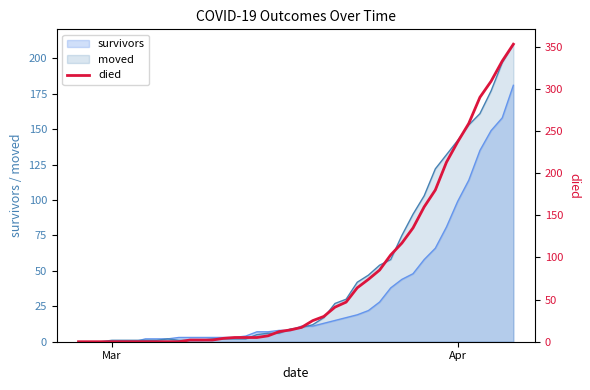

What is the maximum value shown in the chart?

353